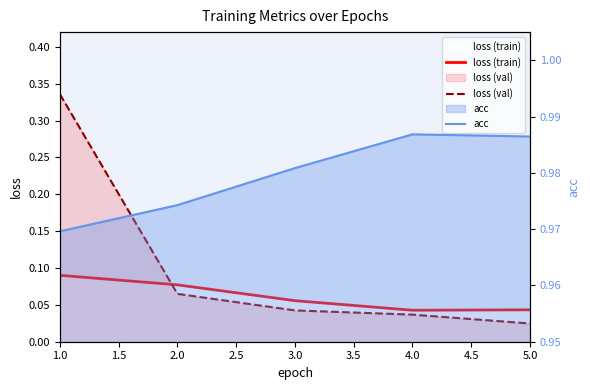

At which category is the sum across all series the highest?

1.0